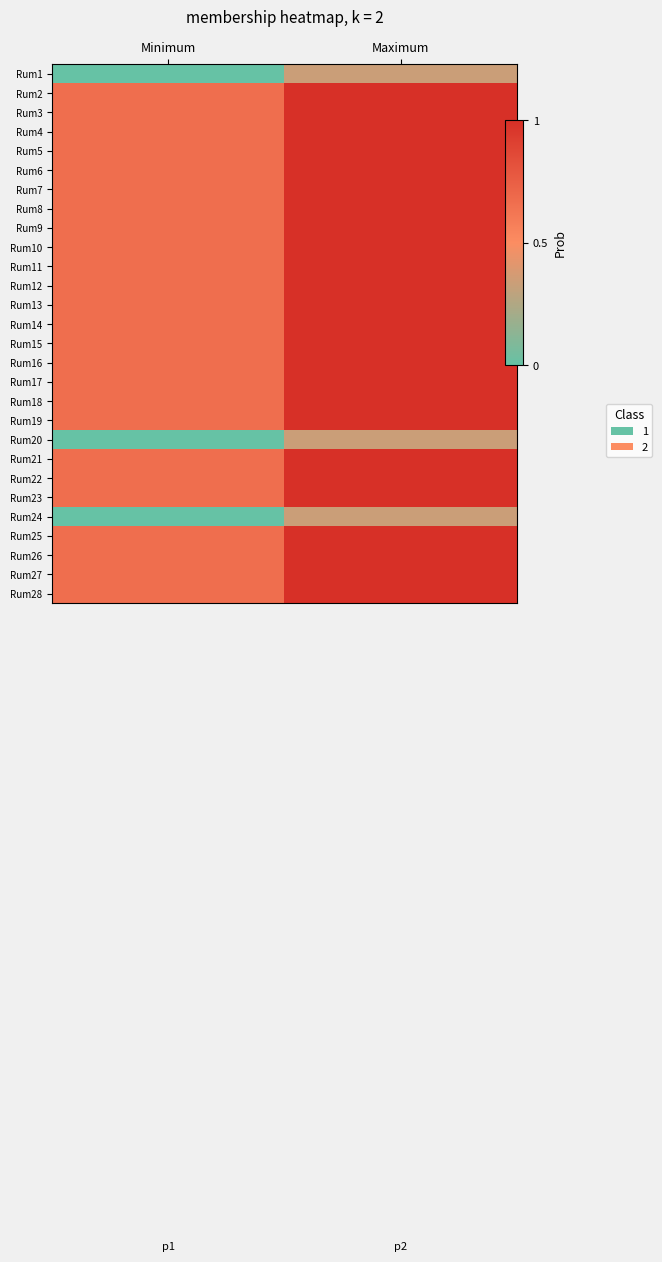

At Maximum, list the series in order from largest to smallest.

Rum2, Rum3, Rum4, Rum5, Rum6, Rum7, Rum8, Rum9, Rum10, Rum11, Rum12, Rum13, Rum14, Rum15, Rum16, Rum17, Rum18, Rum19, Rum21, Rum22, Rum23, Rum25, Rum26, Rum27, Rum28, Rum1, Rum20, Rum24